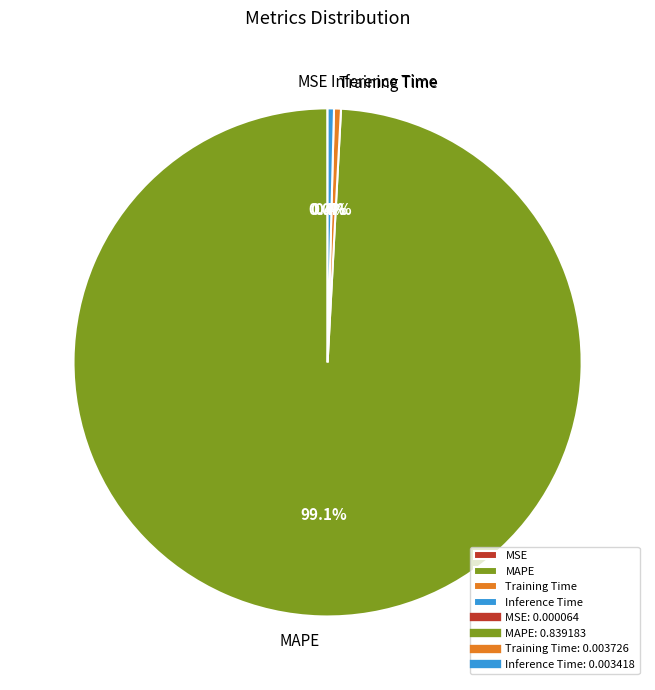

True or false: MAPE accounts for 99% of the total.

True